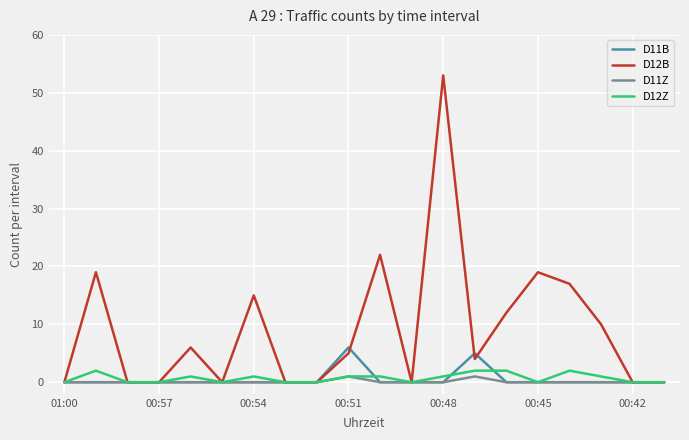

What is the maximum value shown in the chart?

53